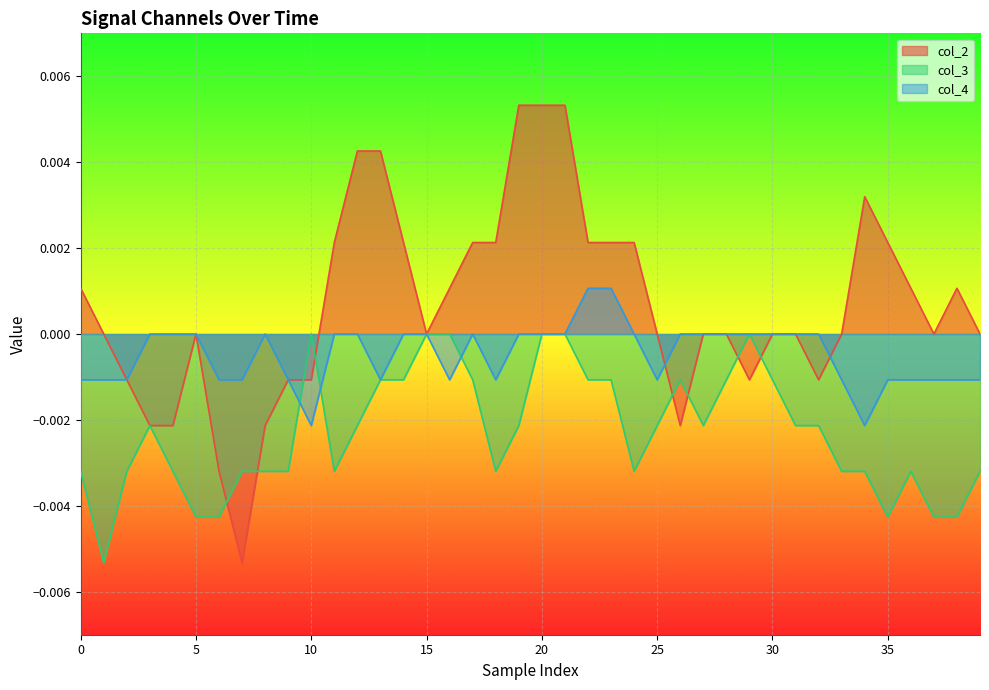

How many interior local peaks does the col_2 series have?

3